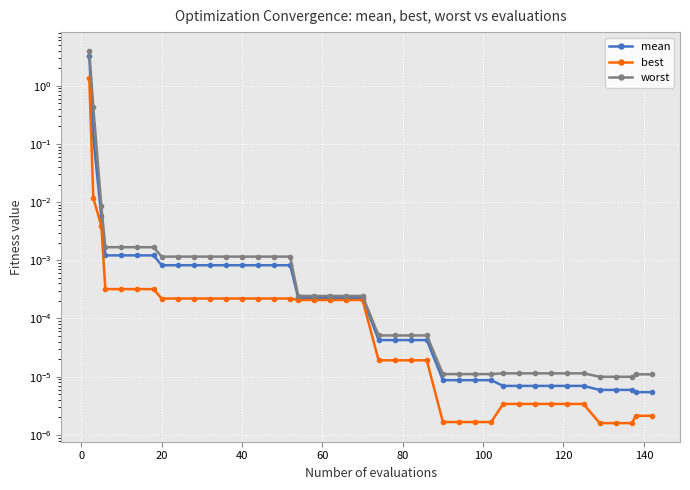

What is the difference between the maximum and minimum values in the mean series?

3.3